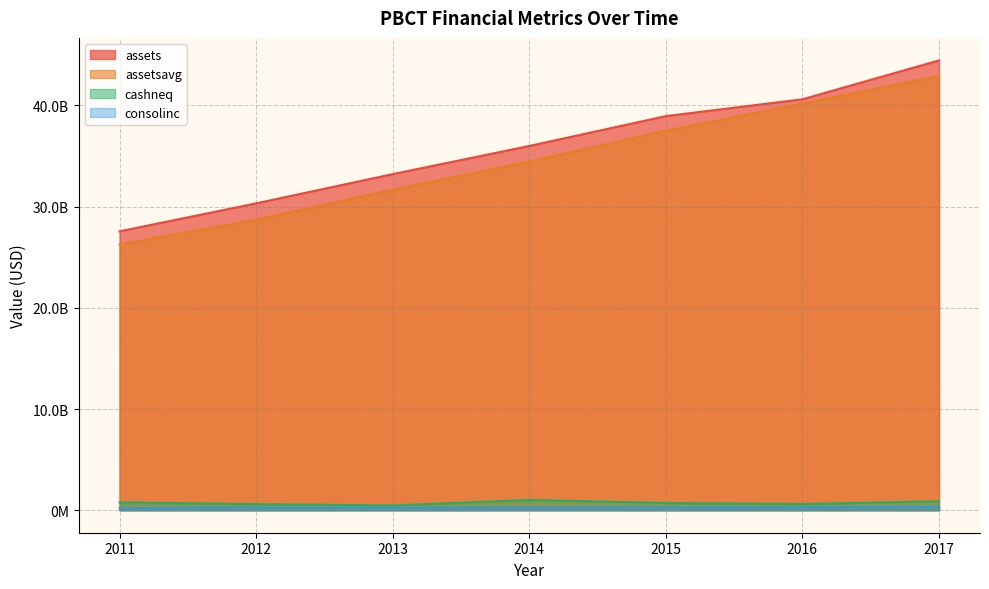

Is the value of assets at 2015 greater than the value of assetsavg at 2014?

Yes